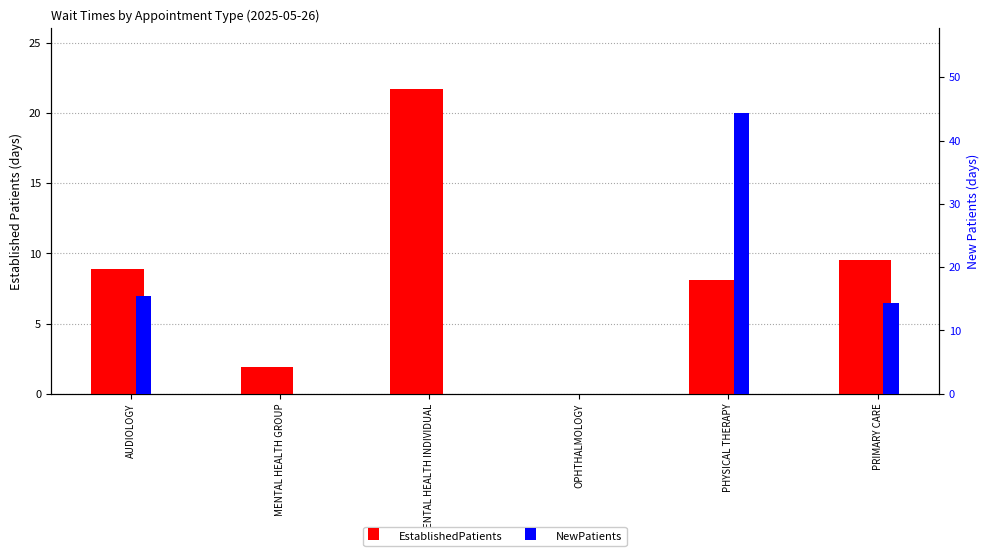

At which category does the chart reach its peak across all series?

PHYSICAL THERAPY